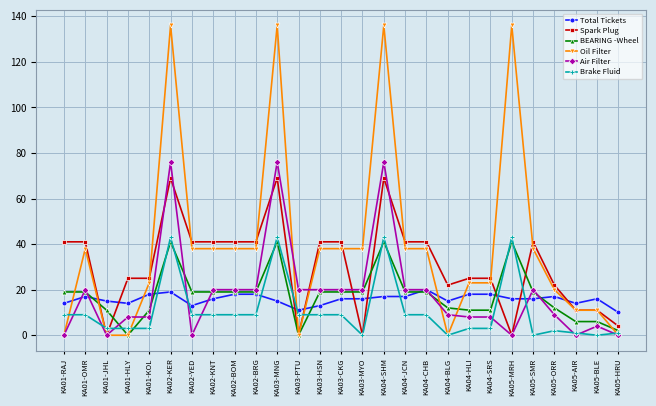

What is the label of the 16th point from the right?

KA03-PTU